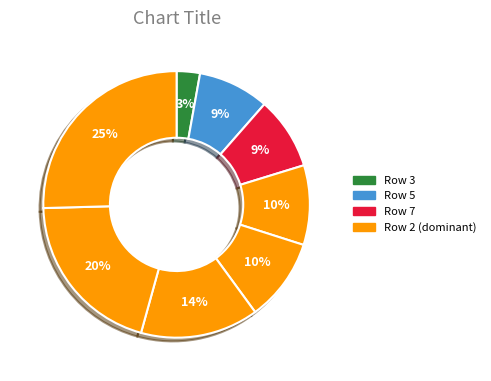

Rank the categories by value from highest to lowest.

Row 2, Row 4, Row 1, Row 0, Row 6, Row 7, Row 5, Row 3